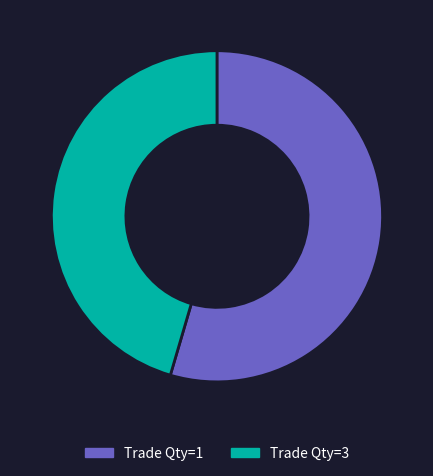

Is there any slice that represents more than half of the pie?

Yes